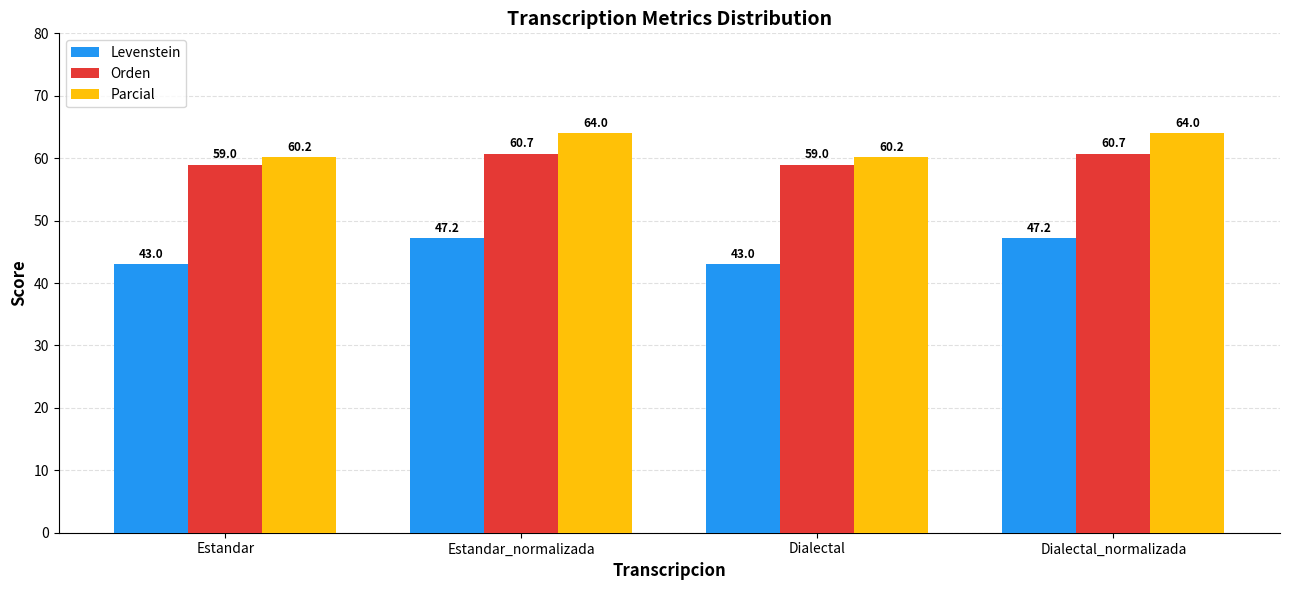

What is the difference between the Orden values at Estandar_normalizada and Dialectal?

1.8